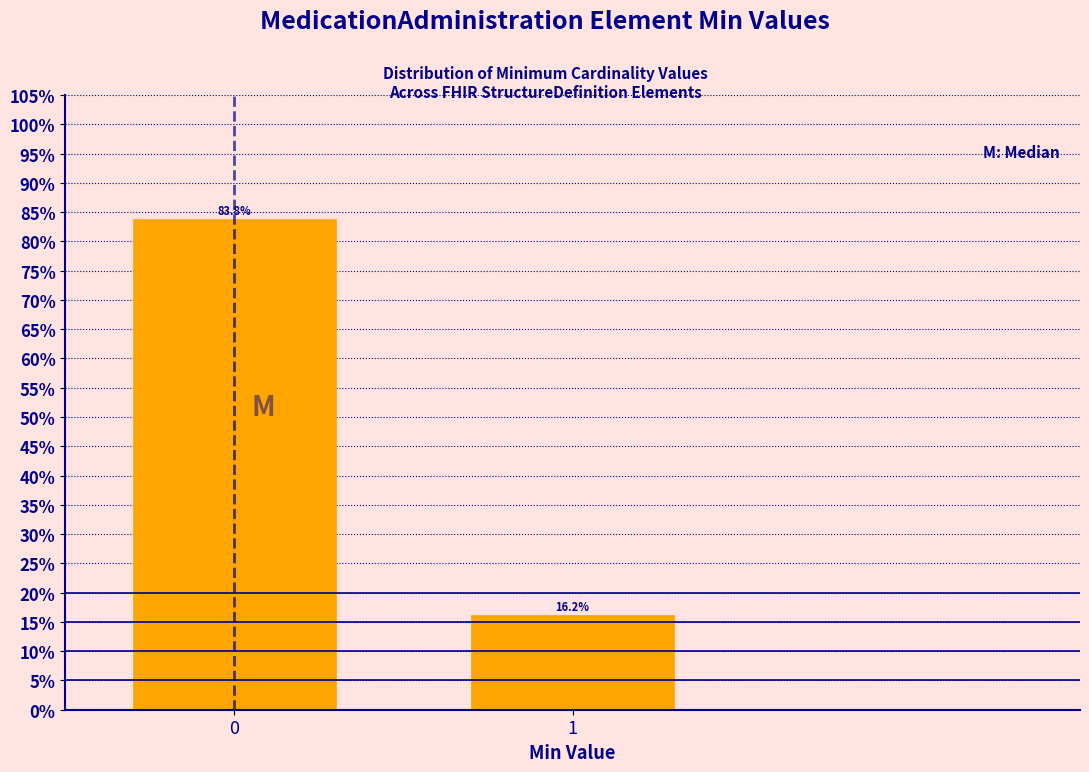

Reading left to right, extract all data points from this chart.

0=83.8	1=16.2